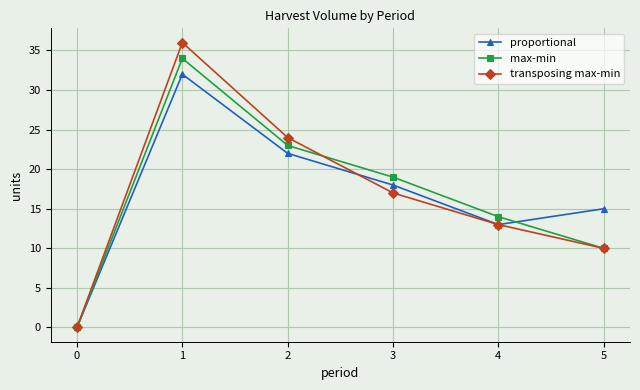

Which series has the largest range (max minus min)?

transposing max-min